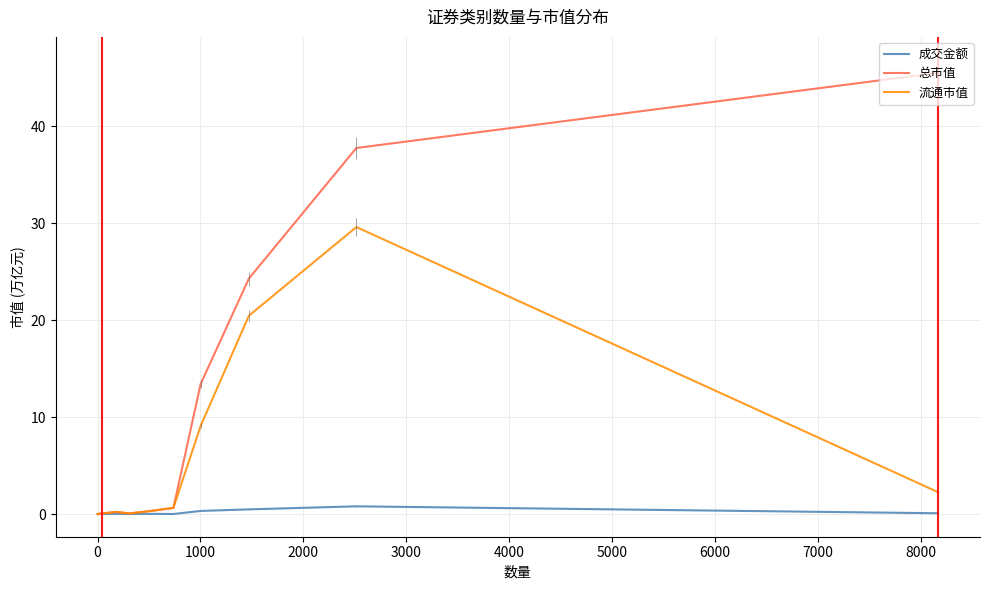

What is the highest value of the 流通市值 series?

29.6